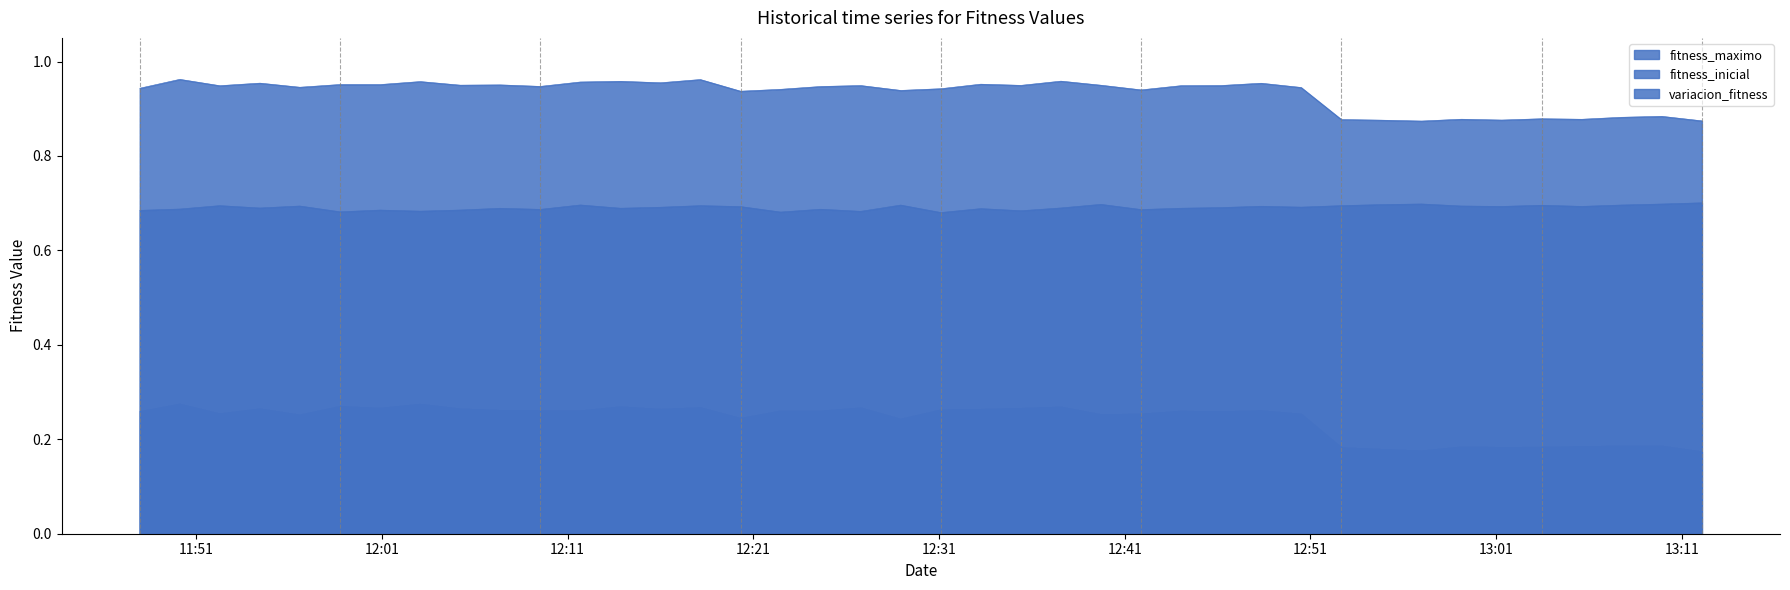

The value of fitness_maximo at 2025-04-25 11:58:45 is 0.5. True or false?

False